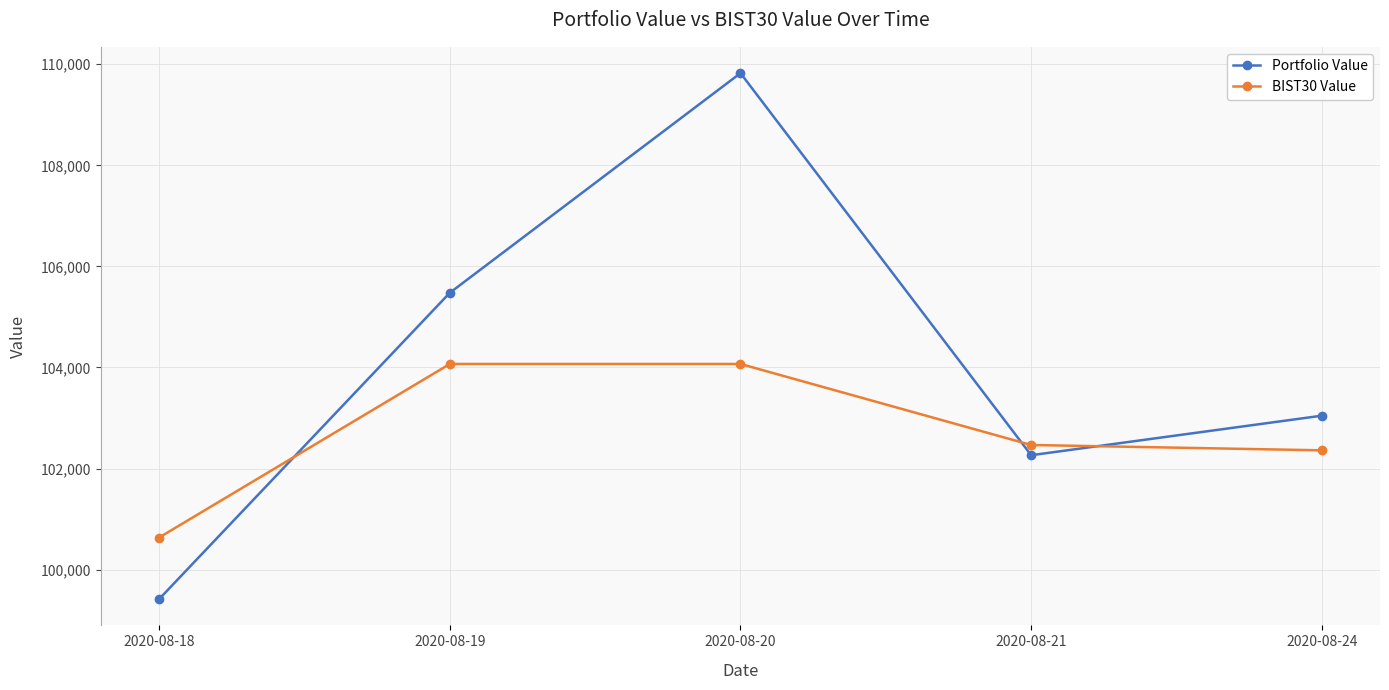

What is the difference between the second highest and minimum values in the Portfolio Value series?

6061.1